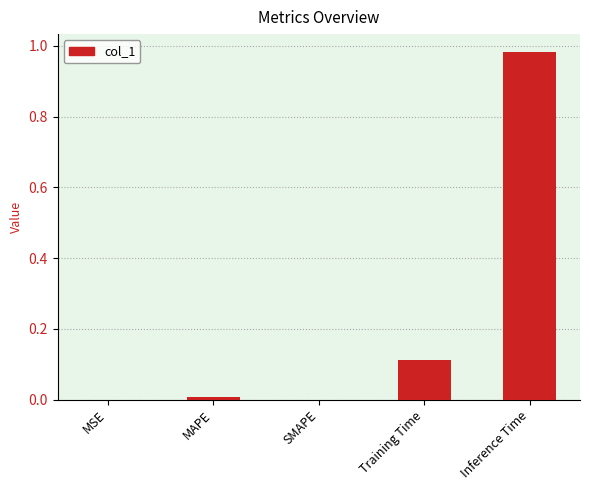

True or false: the data shows 1.3 at Inference Time.

False